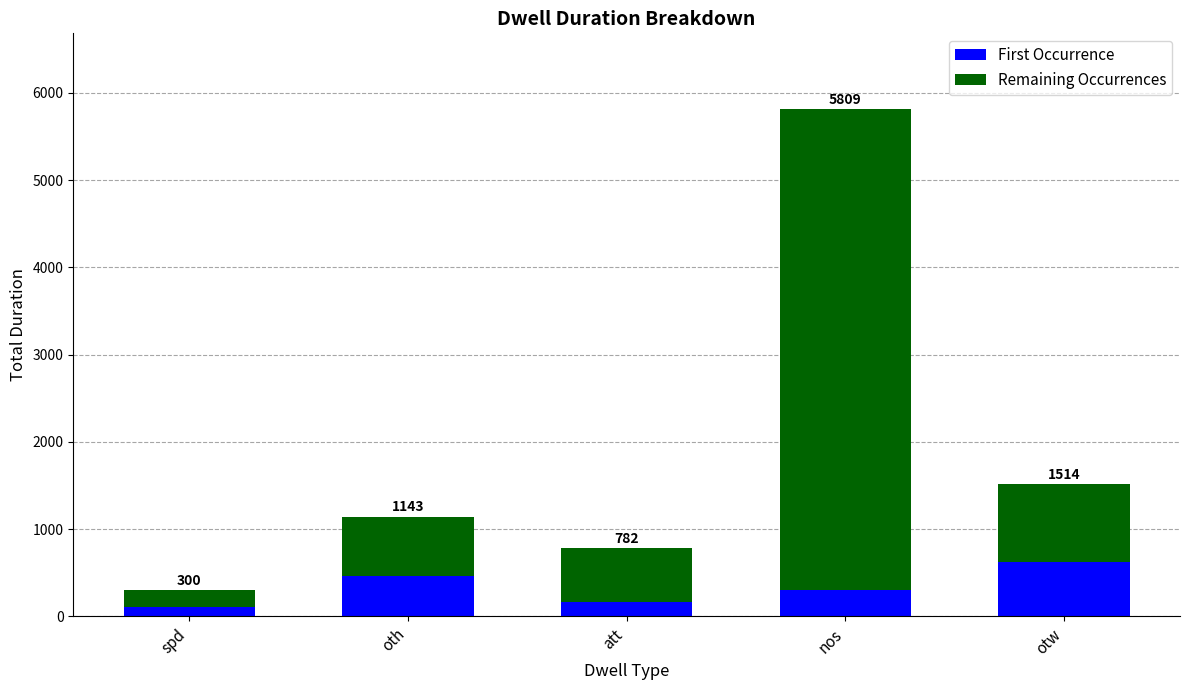

How many bars are there in total?

5